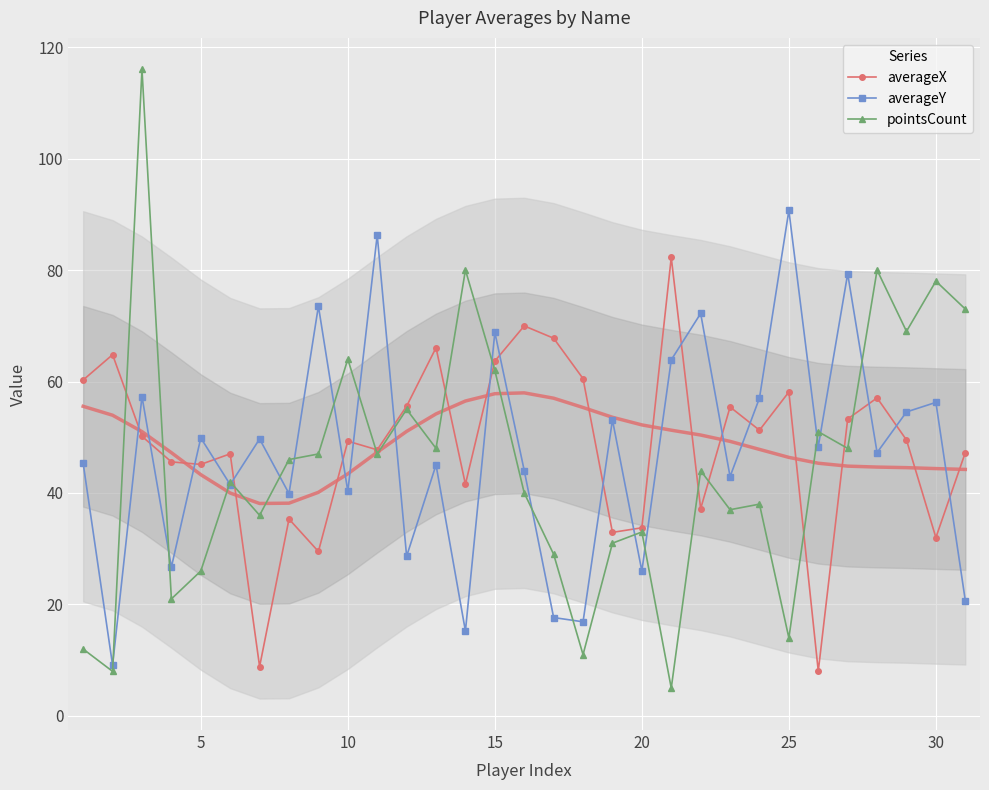

Is it true that averageX equals 64.8 at 10?

False